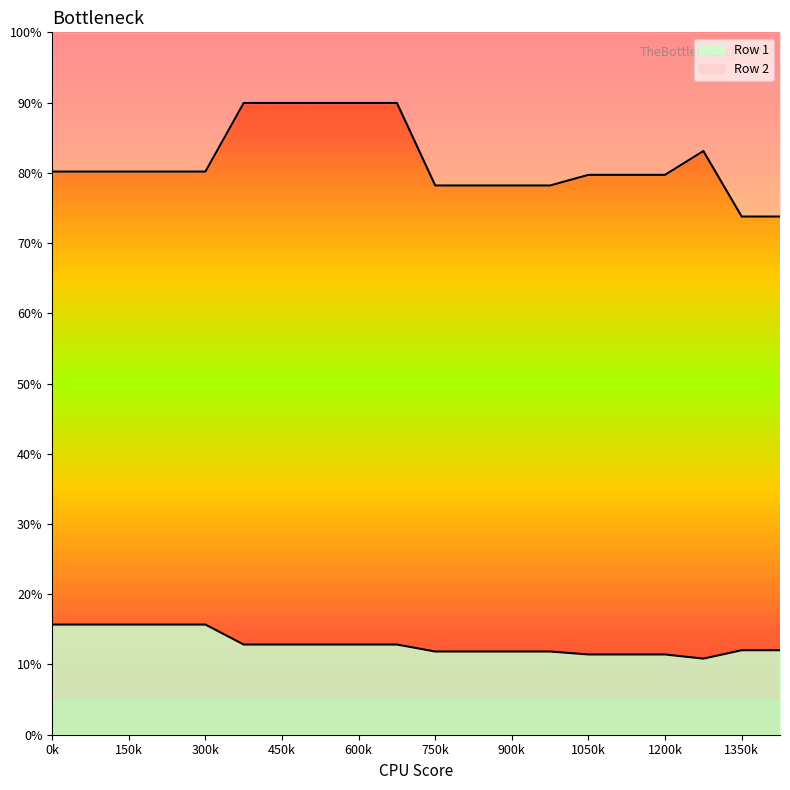

Rank the series by their maximum value, from lowest to highest.

Row 1, Row 2